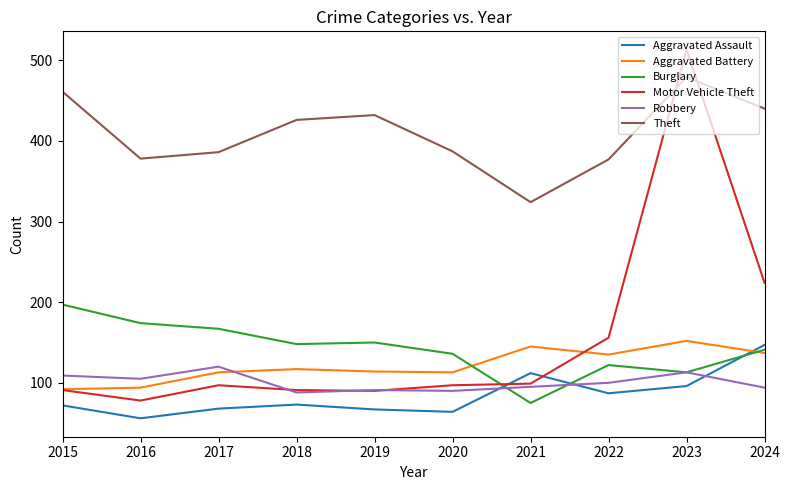

What is the difference between the highest and lowest values at 2020?

323